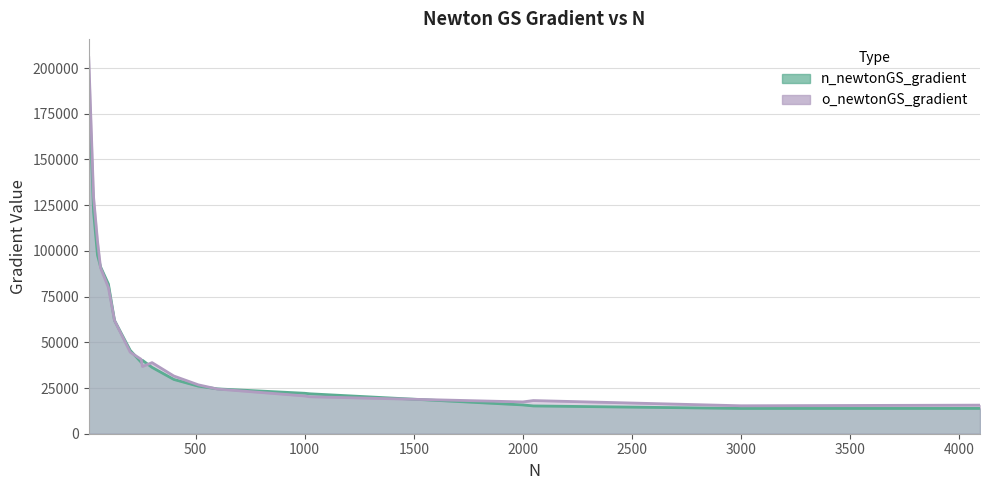

Where is n_newtonGS_gradient nearest to the value 103001?

50